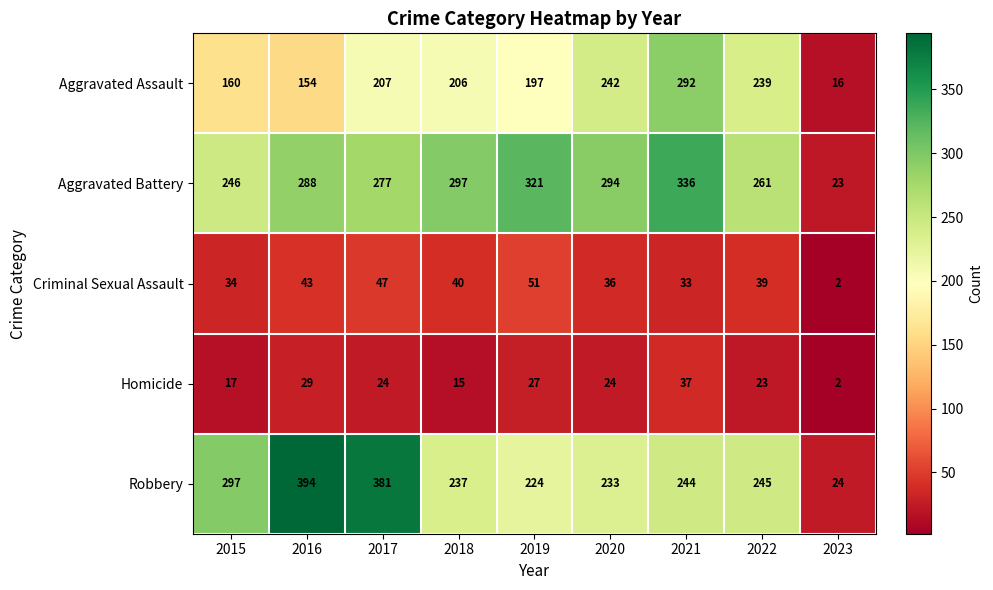

What is the total value across all series at 2015?

754